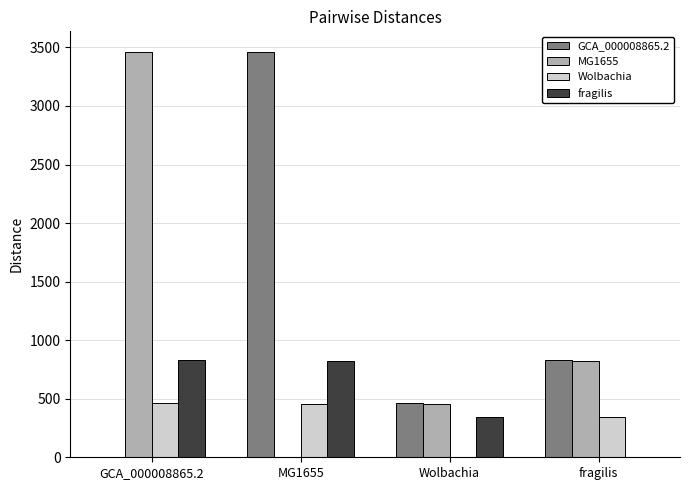

What is the sum of all GCA_000008865.2 values?

4756